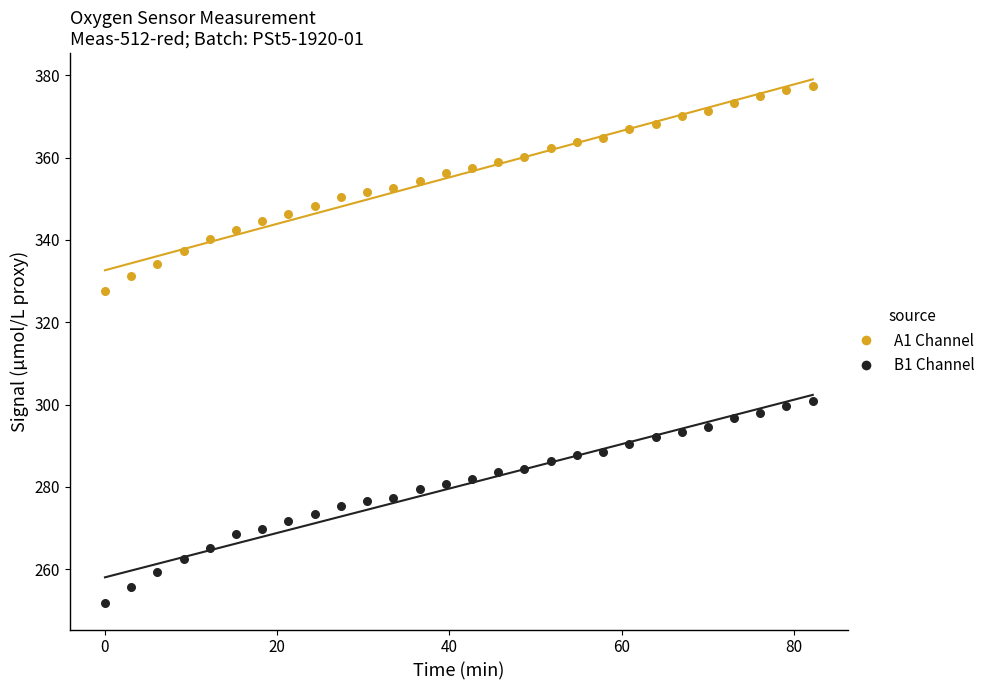

Which series contains the highest Y value?

A1 Channel